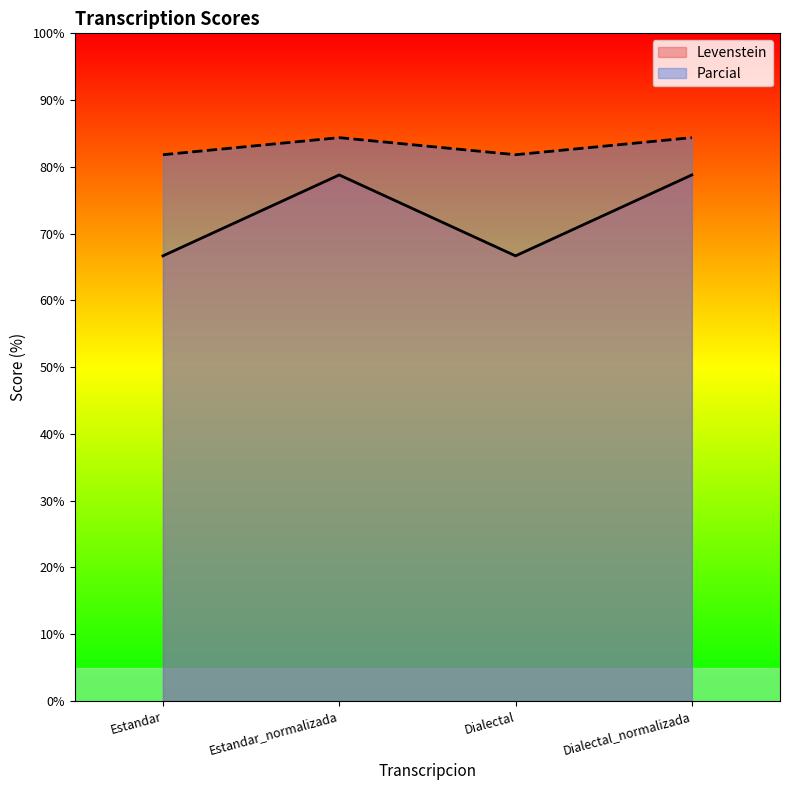

The Levenstein series shows 66.7 at Estandar. True or false?

True